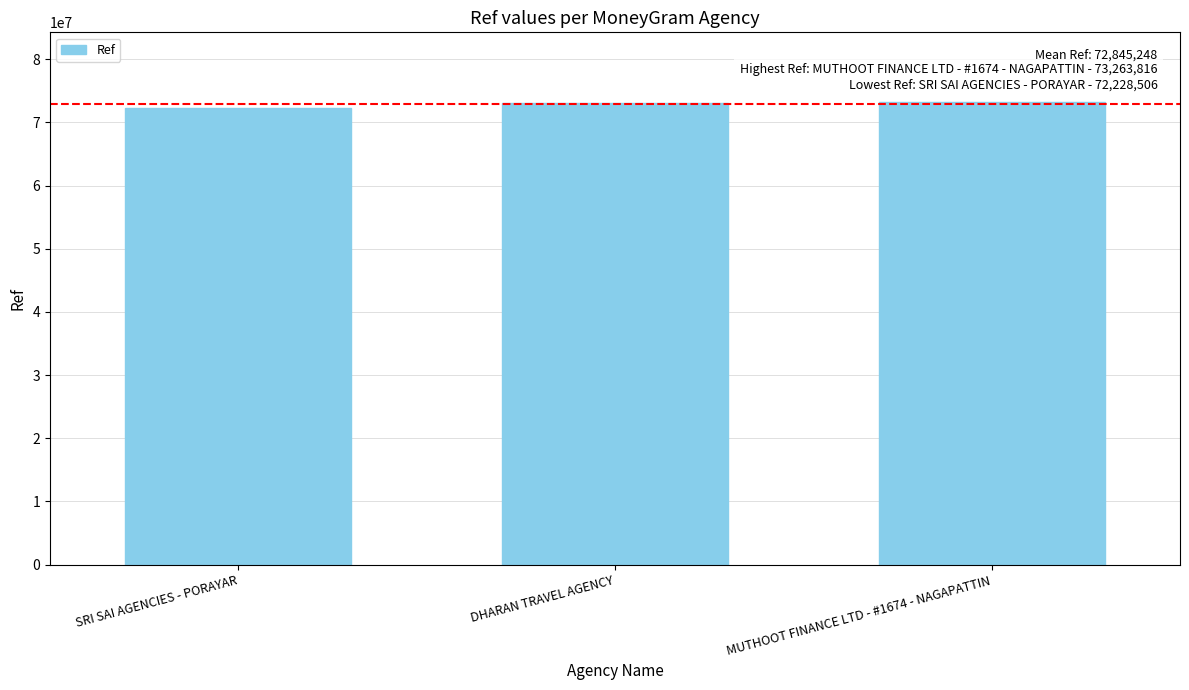

What is the change in value from SRI SAI AGENCIES - PORAYAR to DHARAN TRAVEL AGENCY?

+814915